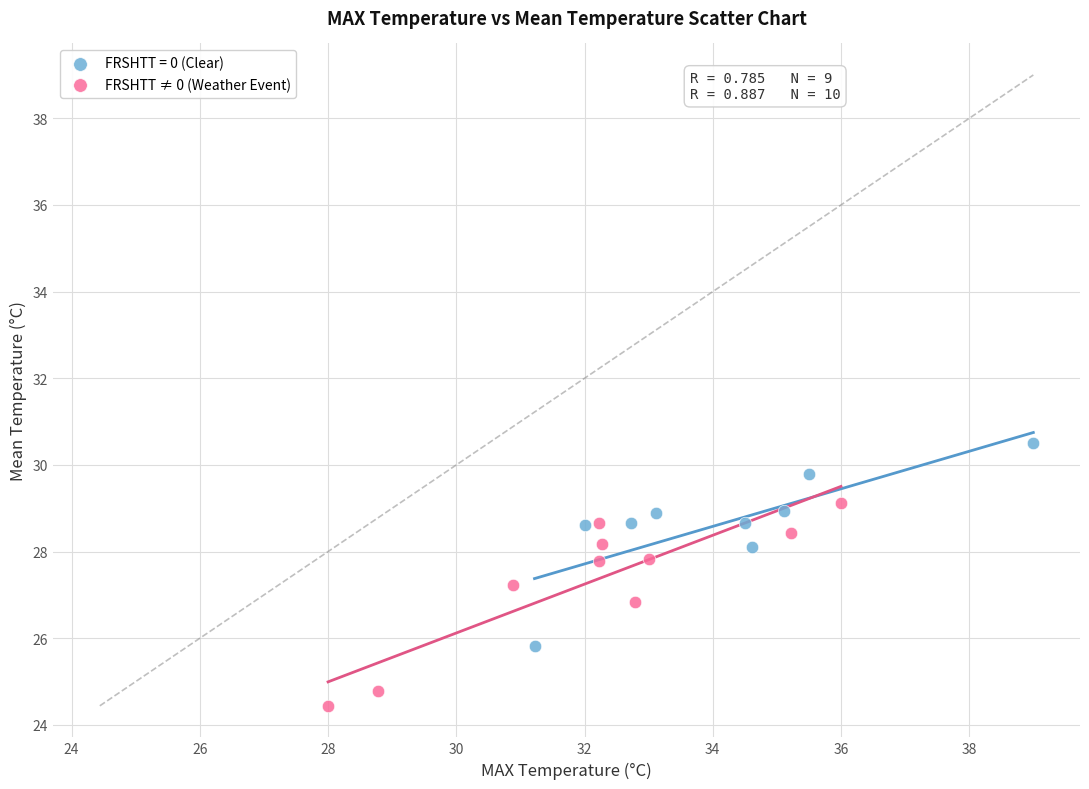

Which series reaches the maximum Y coordinate?

FRSHTT = 0 (Clear)